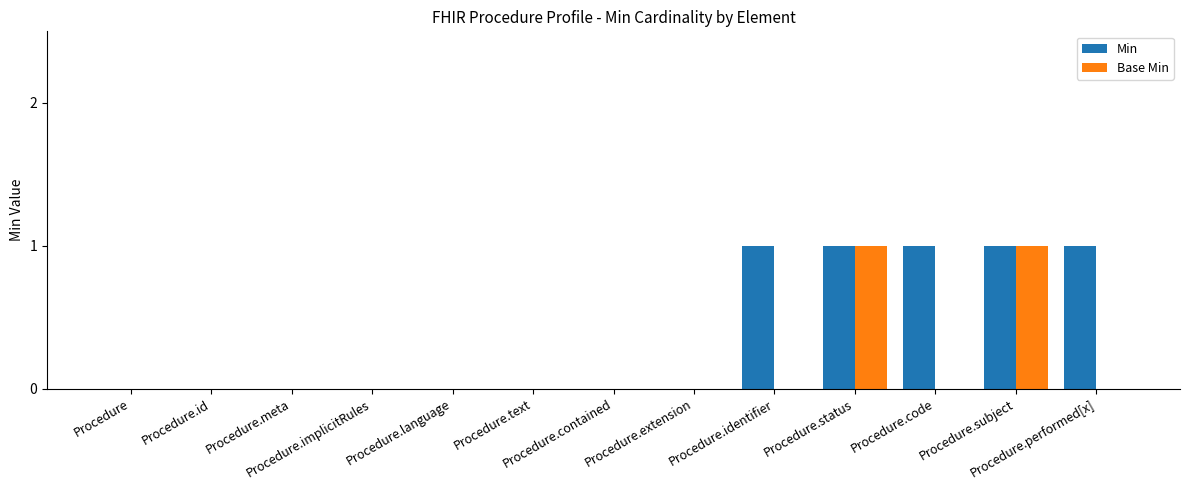

Which series has the largest total across all categories?

Min